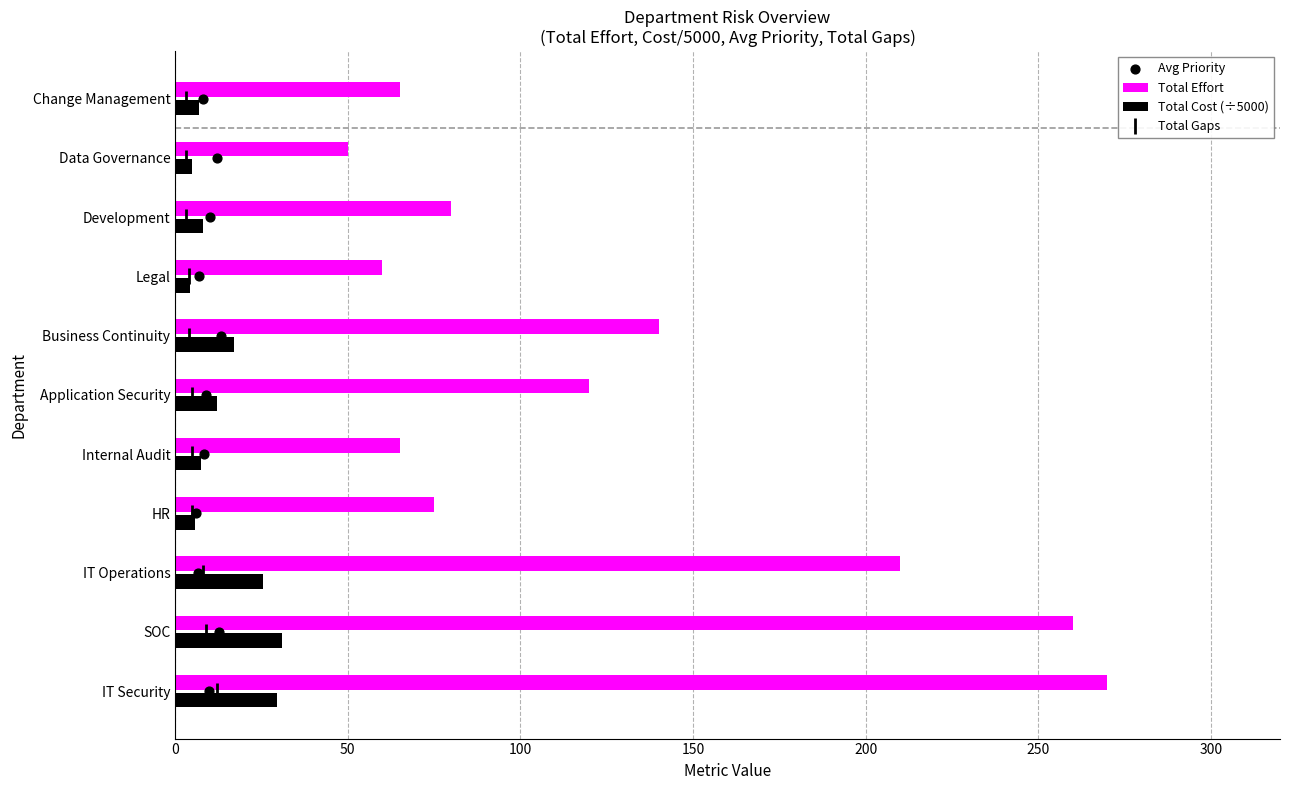

Which series reaches the maximum Y coordinate?

Total Effort